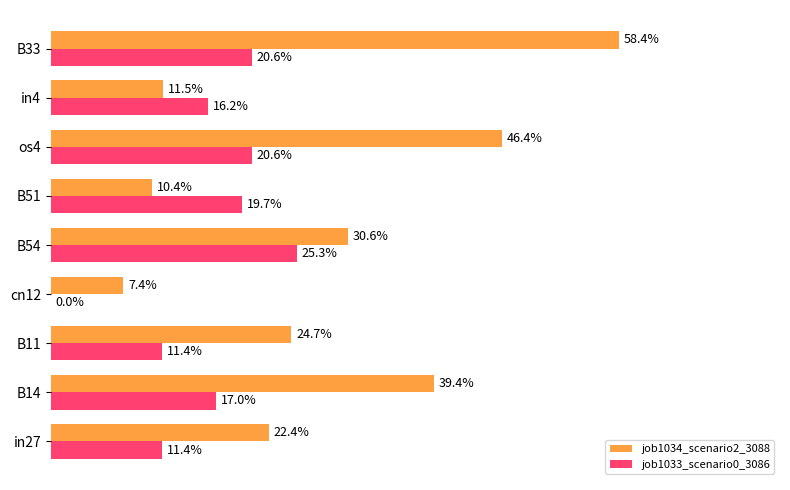

List the series in order of their overall mean, lowest first.

job1033_scenario0_3086, job1034_scenario2_3088